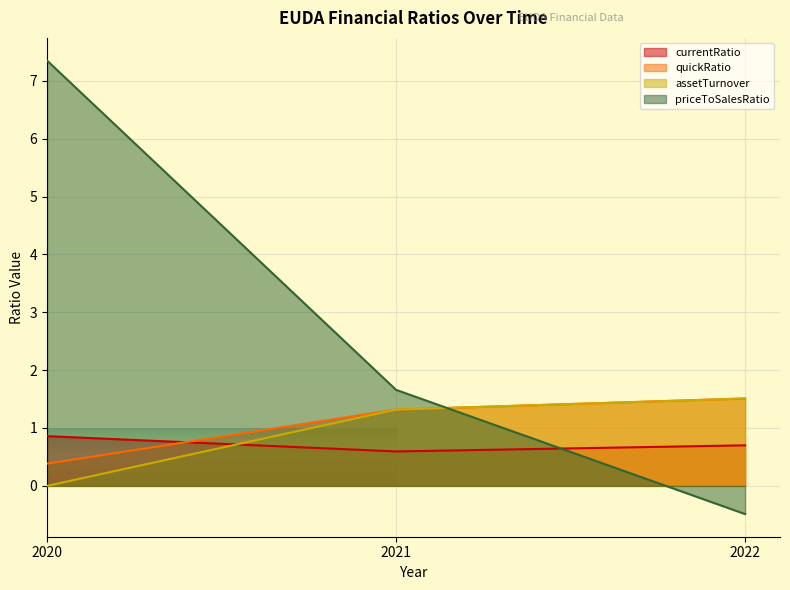

Reading left to right, what are all the values shown in this chart?

currentRatio: 2020=0.9	2021=0.6	2022=0.7
quickRatio: 2020=0.4	2021=1.3	2022=1.5
assetTurnover: 2020=0.0	2021=1.3	2022=1.5
priceToSalesRatio: 2020=7.3	2021=1.7	2022=-0.5